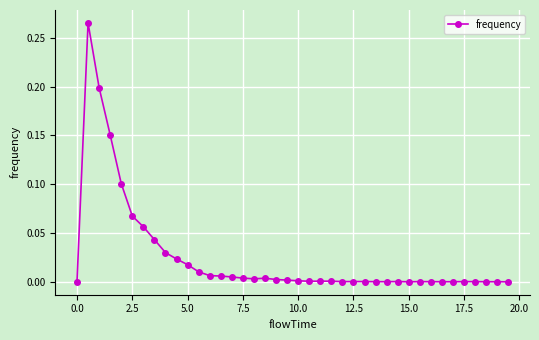

True or false: the data has more than 0 interior local peaks.

True